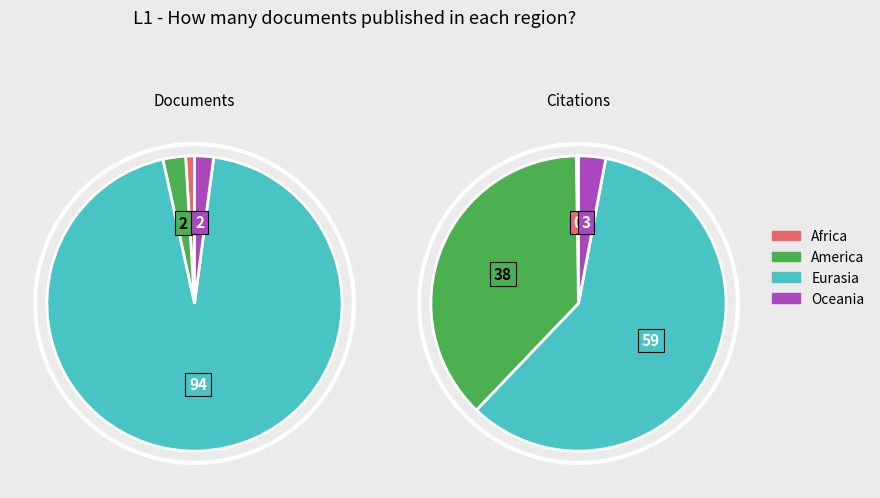

Does Africa represent more than half of the total?

No